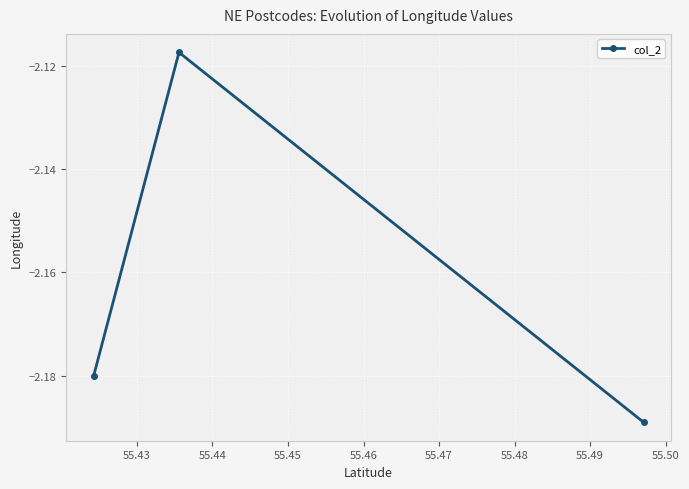

Does the chart display data point markers on the line(s)?

Yes